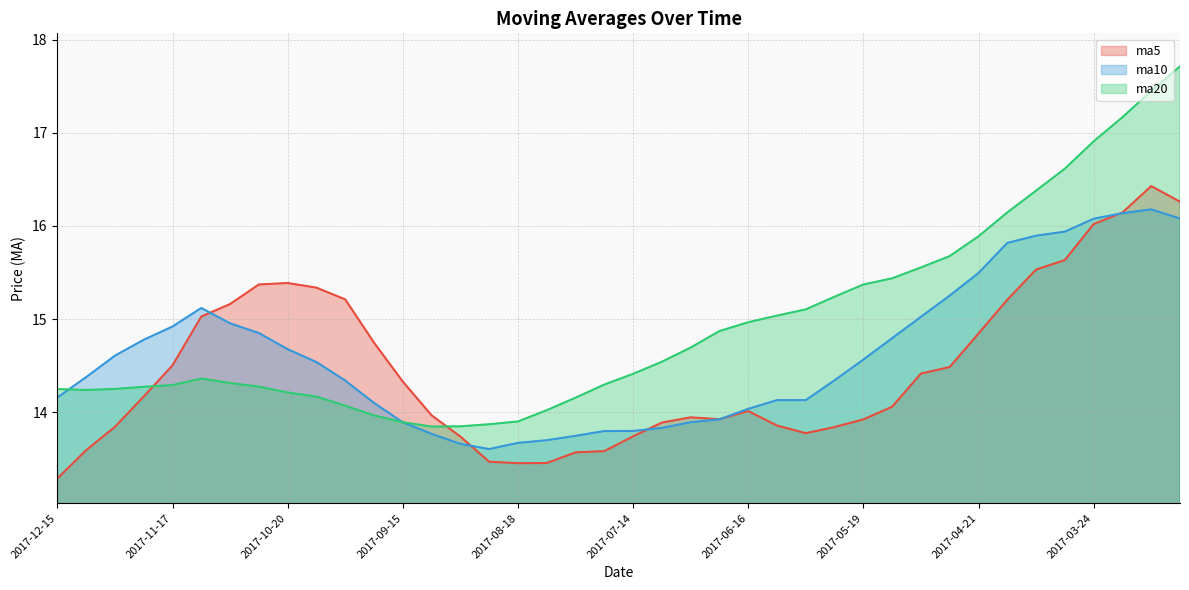

True or false: ma20 has more than 1 points higher than both neighbors.

False